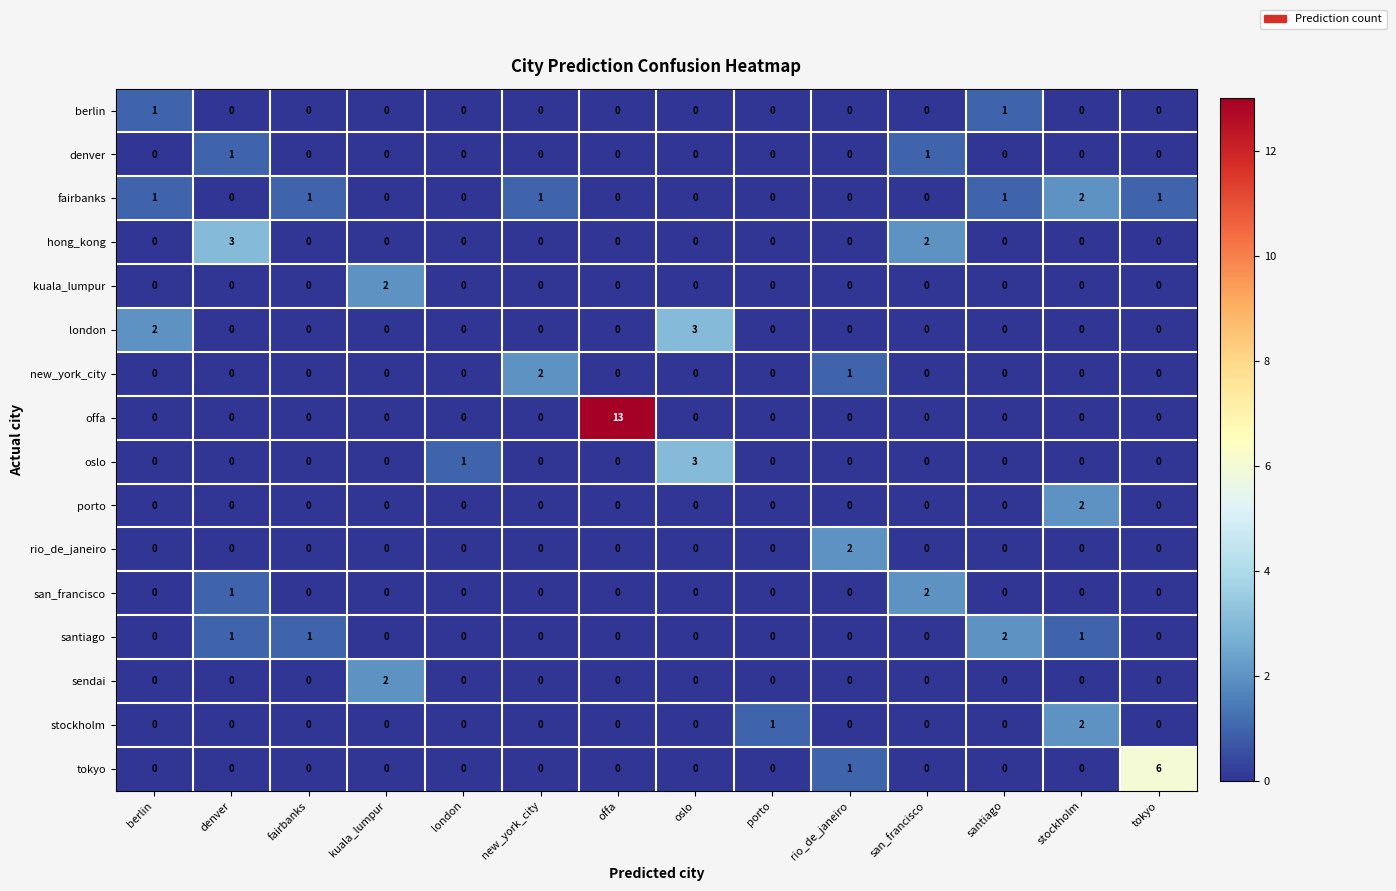

How many data points does each series have?

14